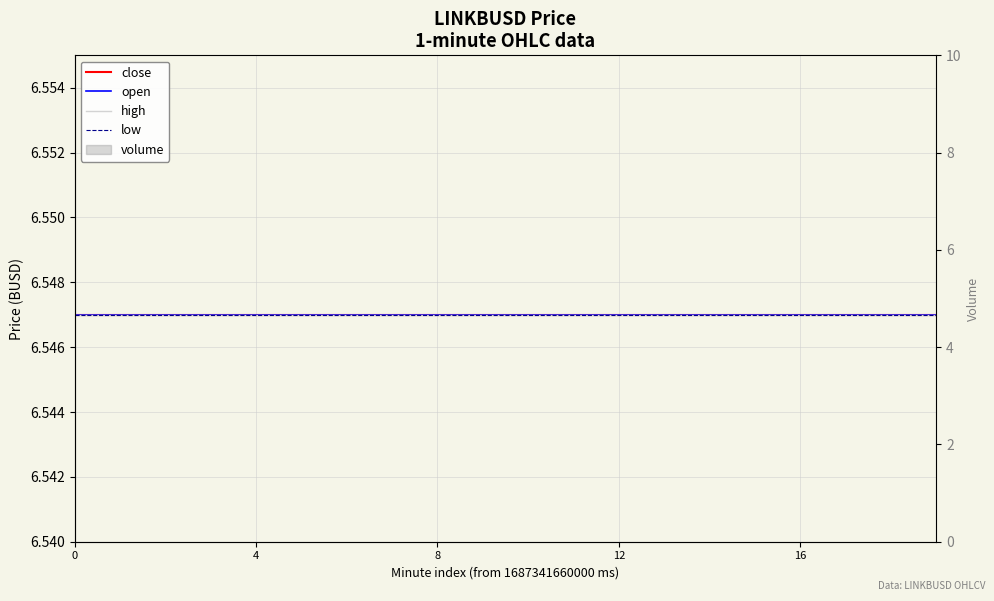

What is the value of the open bar at the 10th from the left?

6.5